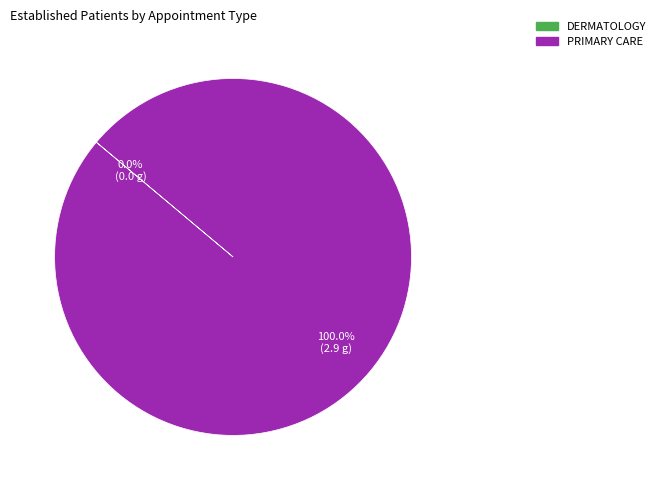

Which category has the biggest portion of the pie?

PRIMARY CARE